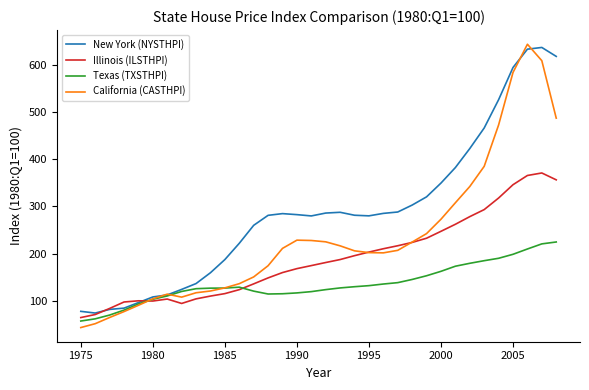

Rank the series by their average value, from lowest to highest.

Texas (TXSTHPI), Illinois (ILSTHPI), California (CASTHPI), New York (NYSTHPI)